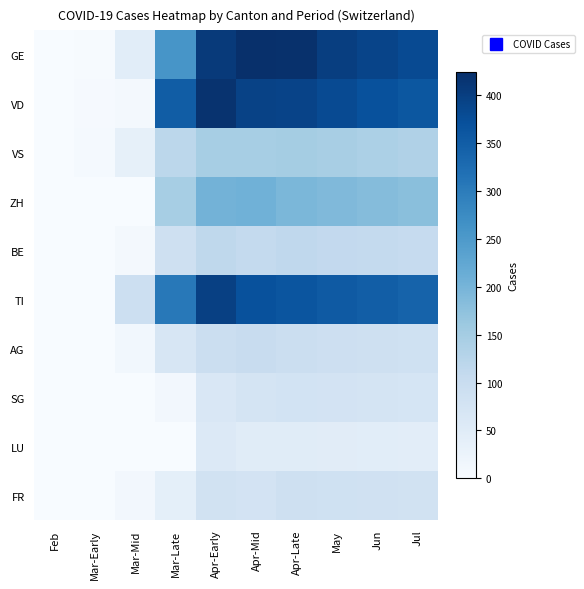

How many data points does each series have?

10